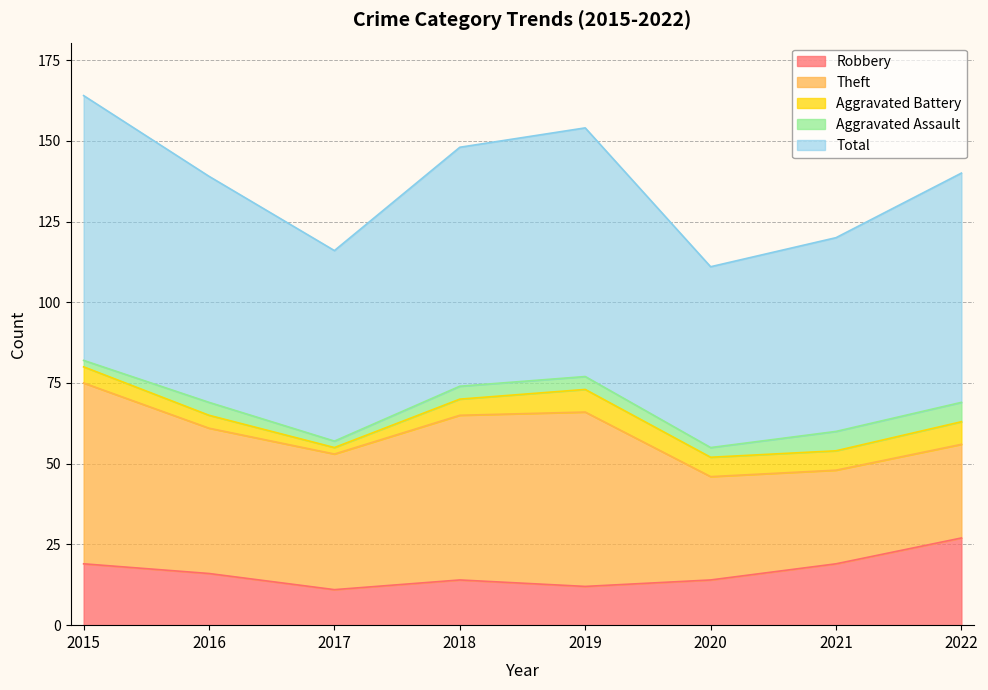

Where is the first local minimum for Aggravated Battery?

2017